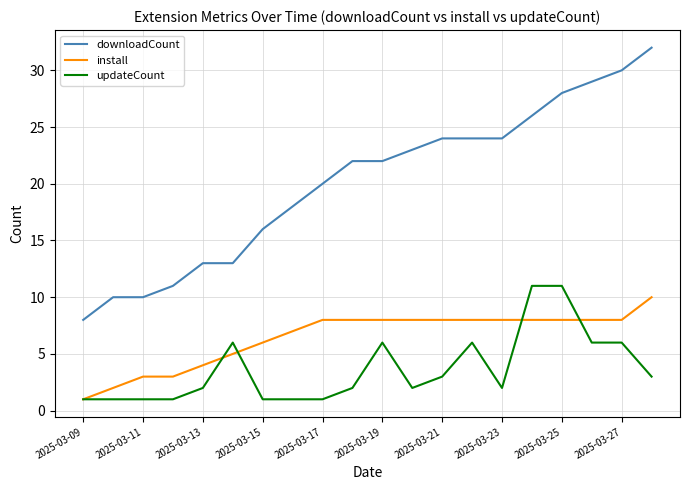

What is the sum of all install values?

129